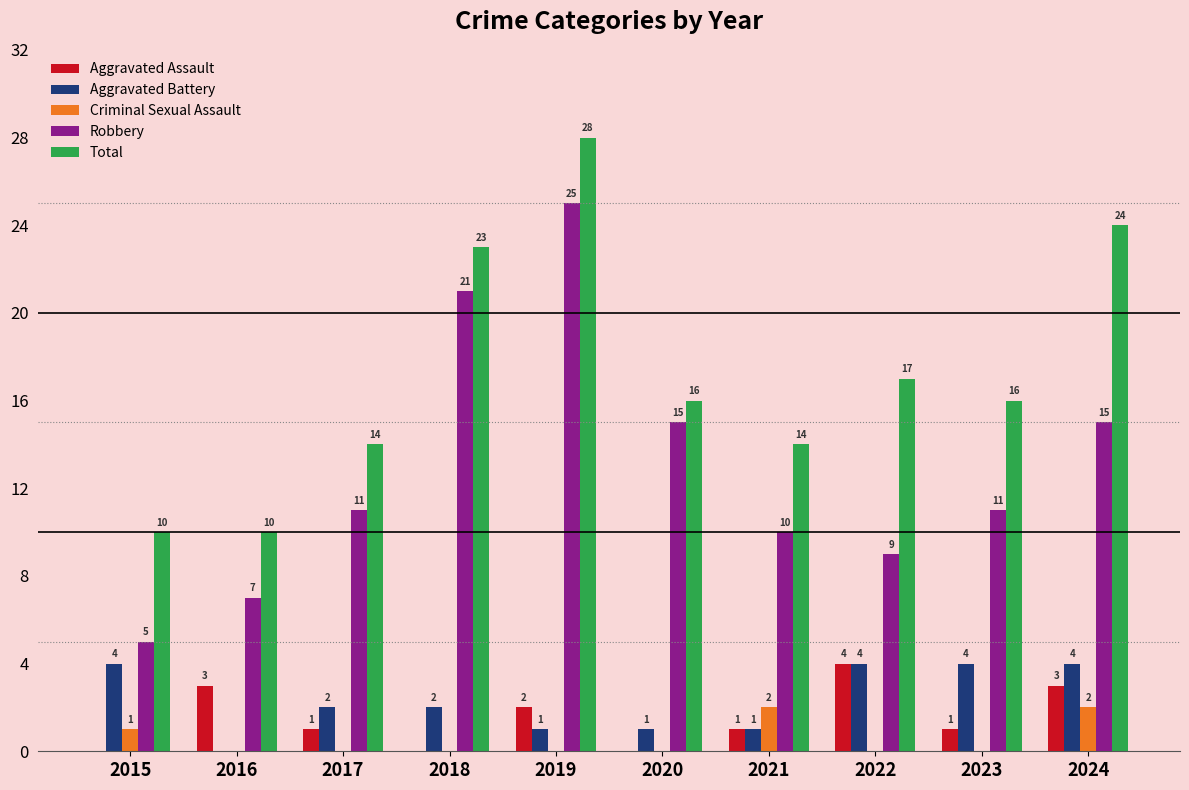

Reading left to right, what are all the values shown in this chart?

Aggravated Assault: 2015=0	2016=3	2017=1	2018=0	2019=2	2020=0	2021=1	2022=4	2023=1	2024=3
Aggravated Battery: 2015=4	2016=0	2017=2	2018=2	2019=1	2020=1	2021=1	2022=4	2023=4	2024=4
Criminal Sexual Assault: 2015=1	2016=0	2017=0	2018=0	2019=0	2020=0	2021=2	2022=0	2023=0	2024=2
Robbery: 2015=5	2016=7	2017=11	2018=21	2019=25	2020=15	2021=10	2022=9	2023=11	2024=15
Total: 2015=10	2016=10	2017=14	2018=23	2019=28	2020=16	2021=14	2022=17	2023=16	2024=24